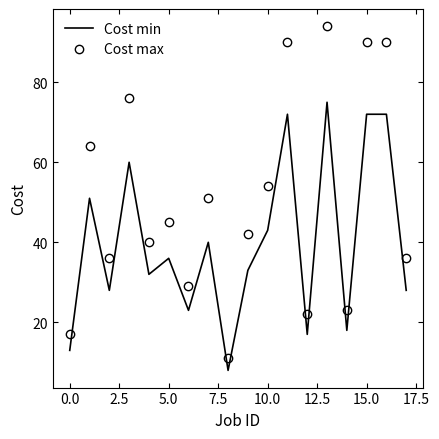

What is the difference between the maximum and minimum values in the Cost min series?

67